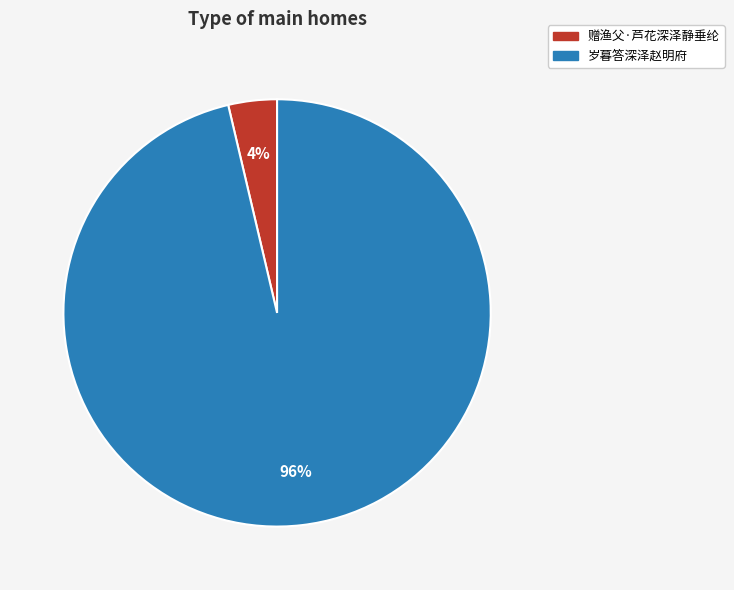

Rank the categories by value from highest to lowest.

岁暮答深泽赵明府, 赠渔父·芦花深泽静垂纶